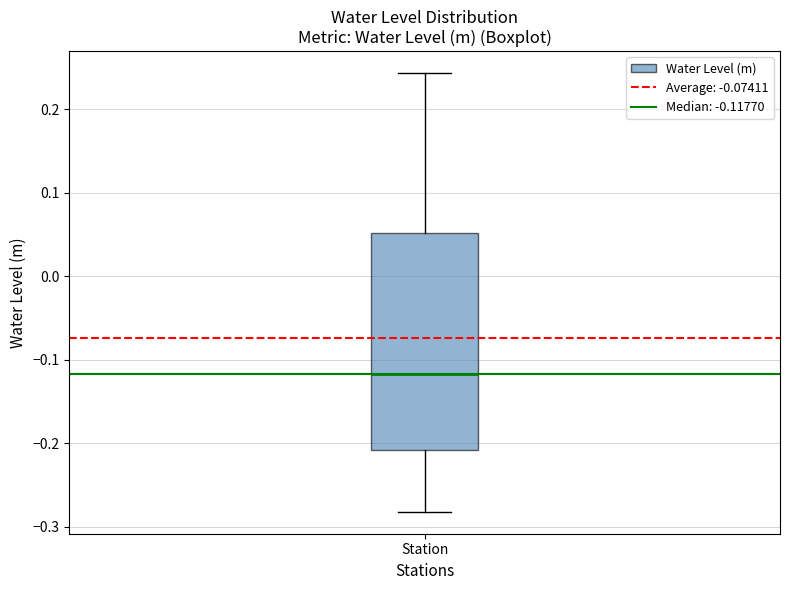

Read this box plot against the y-axis: the position of the median line, the range covered by the box, and the ends of both whiskers. The values are not printed on the chart, so give them approximately, as read against the axis.

median -0.12, box -0.21 to 0.05, whiskers -0.28 to 0.24